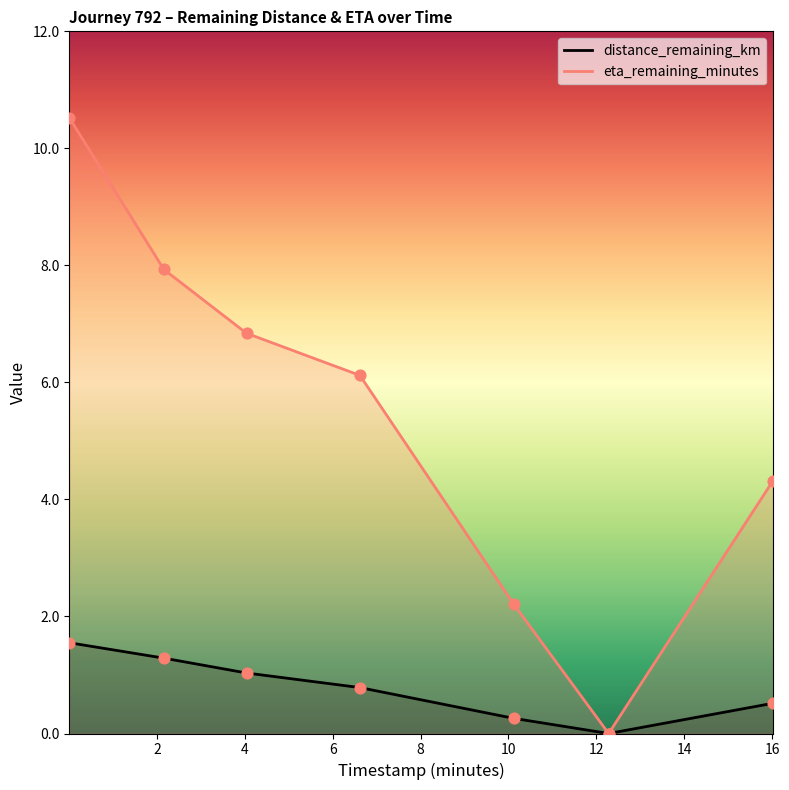

Which series reaches the minimum Y coordinate?

distance_remaining_km